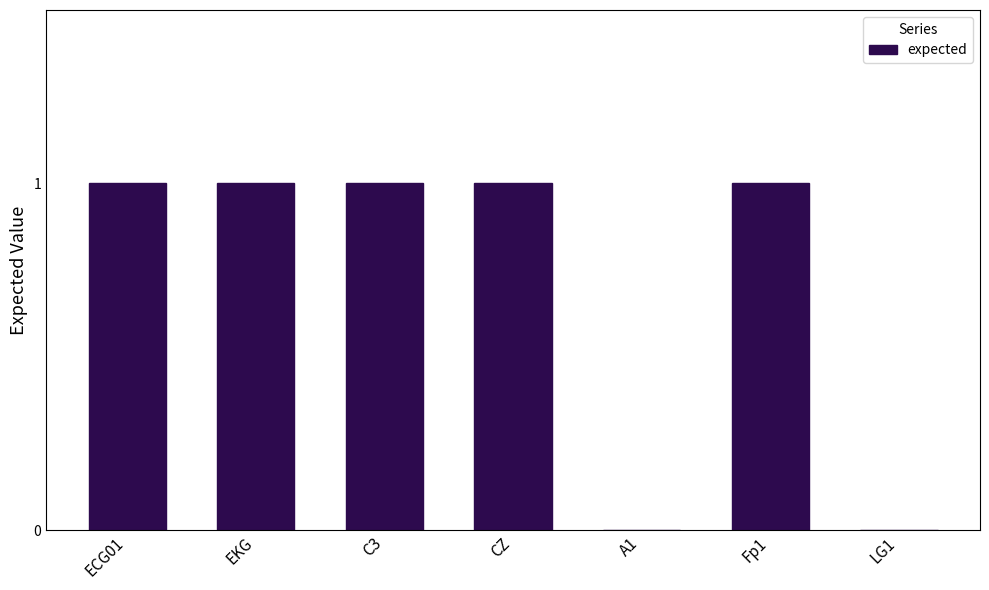

Between LG1 and C3, which is larger?

C3